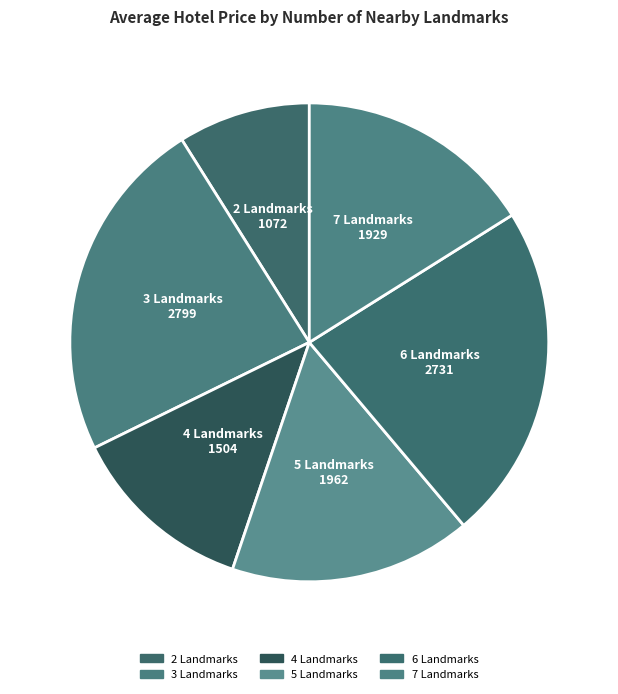

True or false: 5 Landmarks accounts for 11% of the total.

False